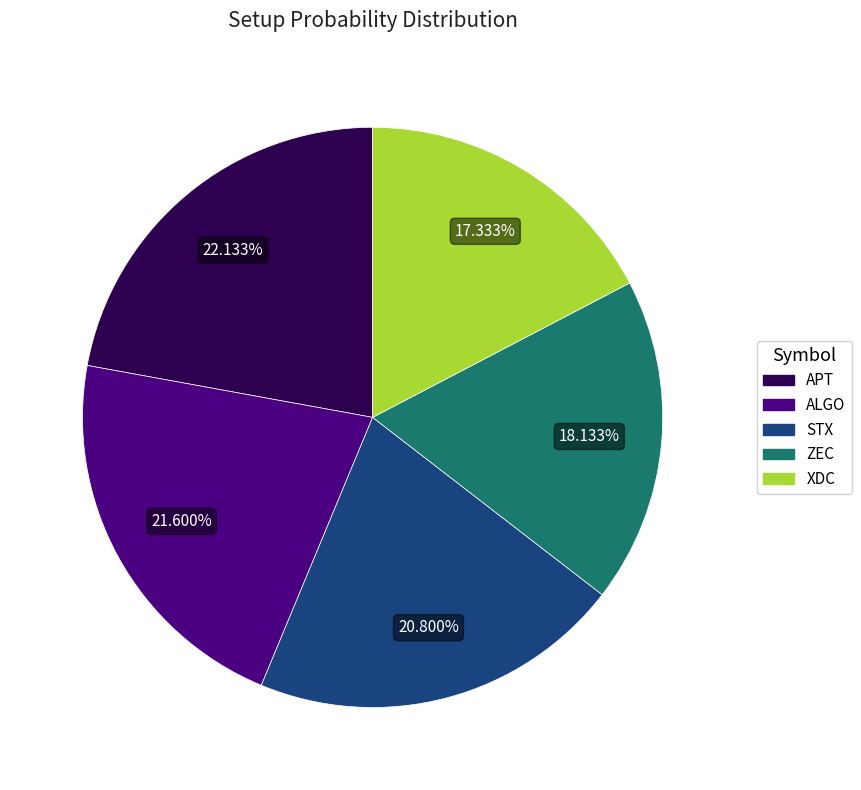

How many slices are in this pie chart?

5